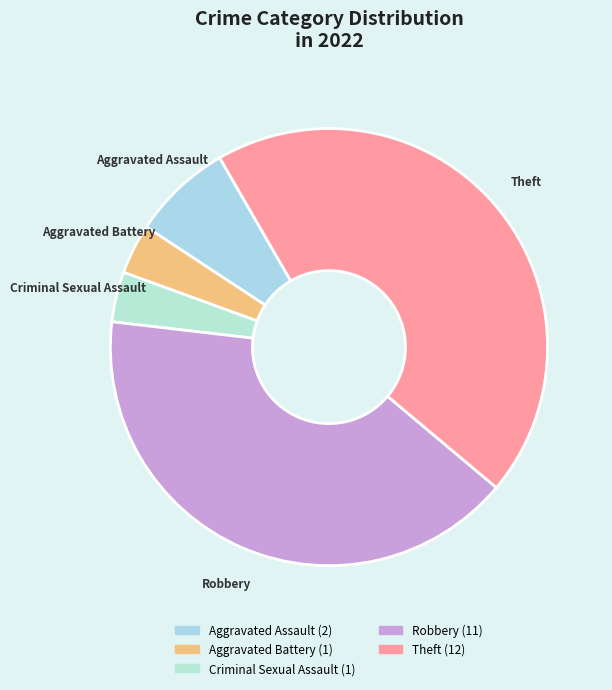

What is the ratio of the value at Robbery to the value at Criminal Sexual Assault?

11.0